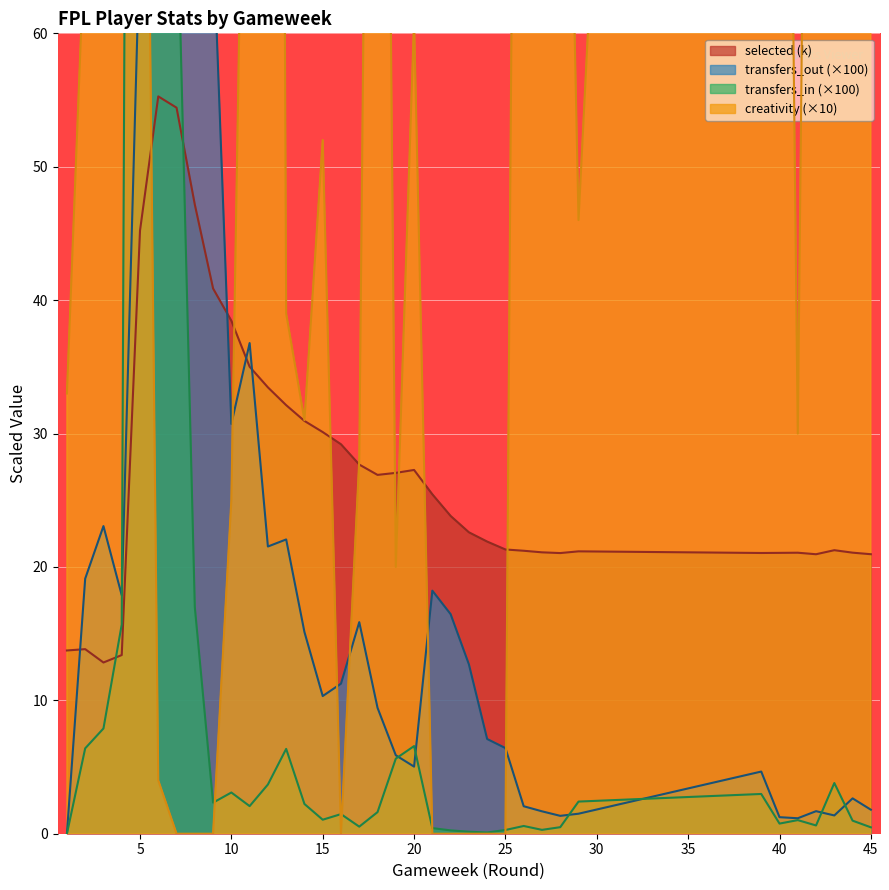

What is the value of the transfers_in point at the 11th from the left?

2.1